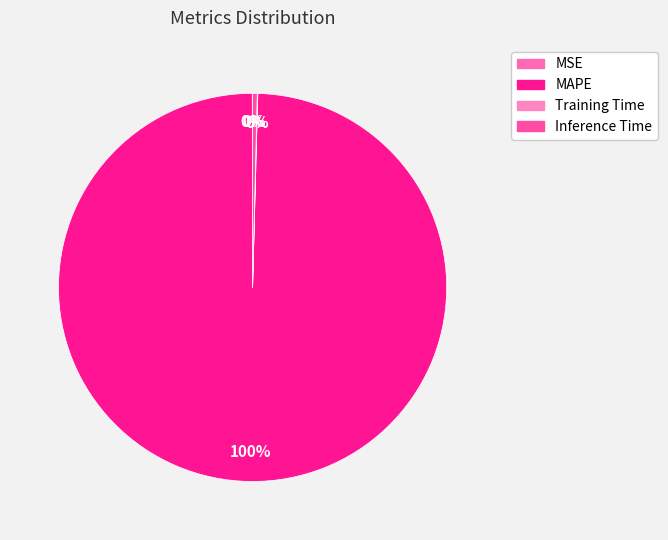

How many slices are in this pie chart?

4